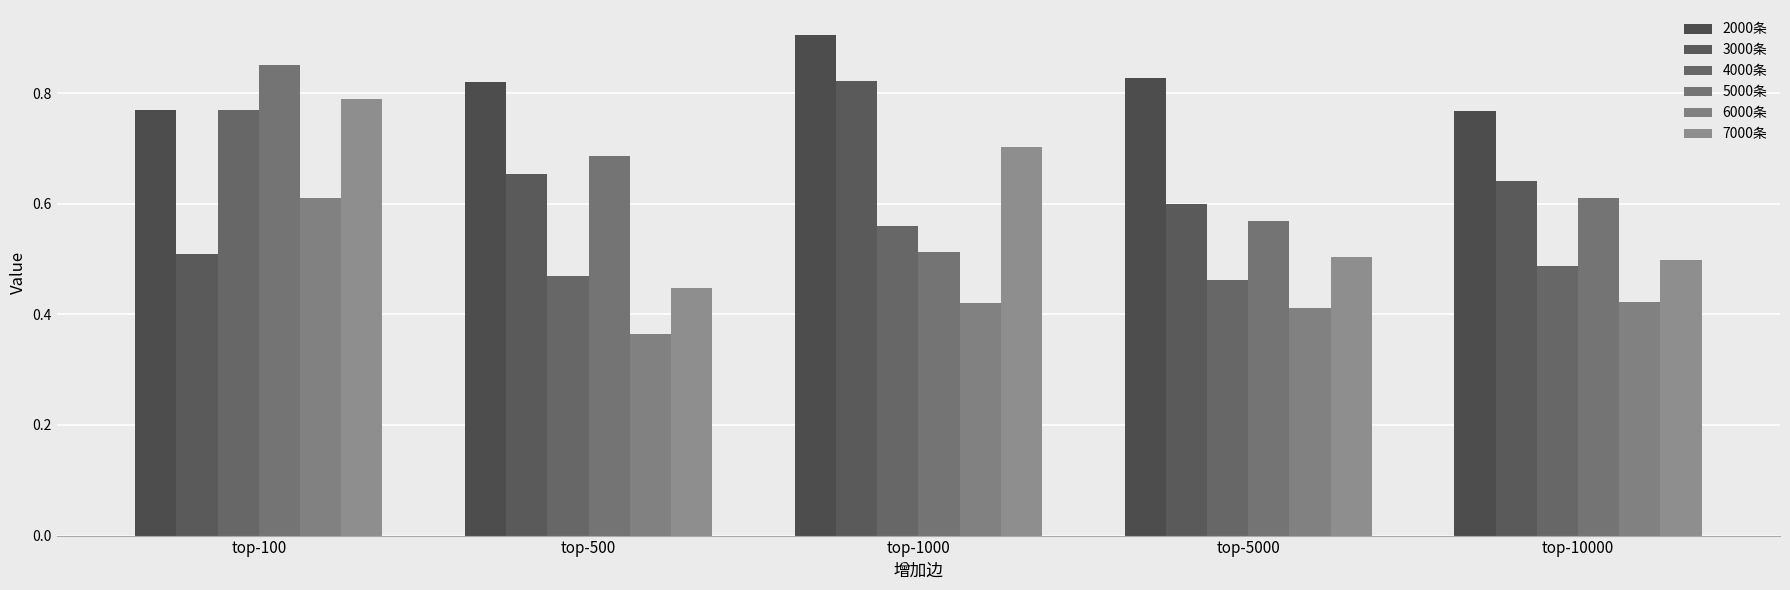

Which category has the highest value across all series?

top-1000